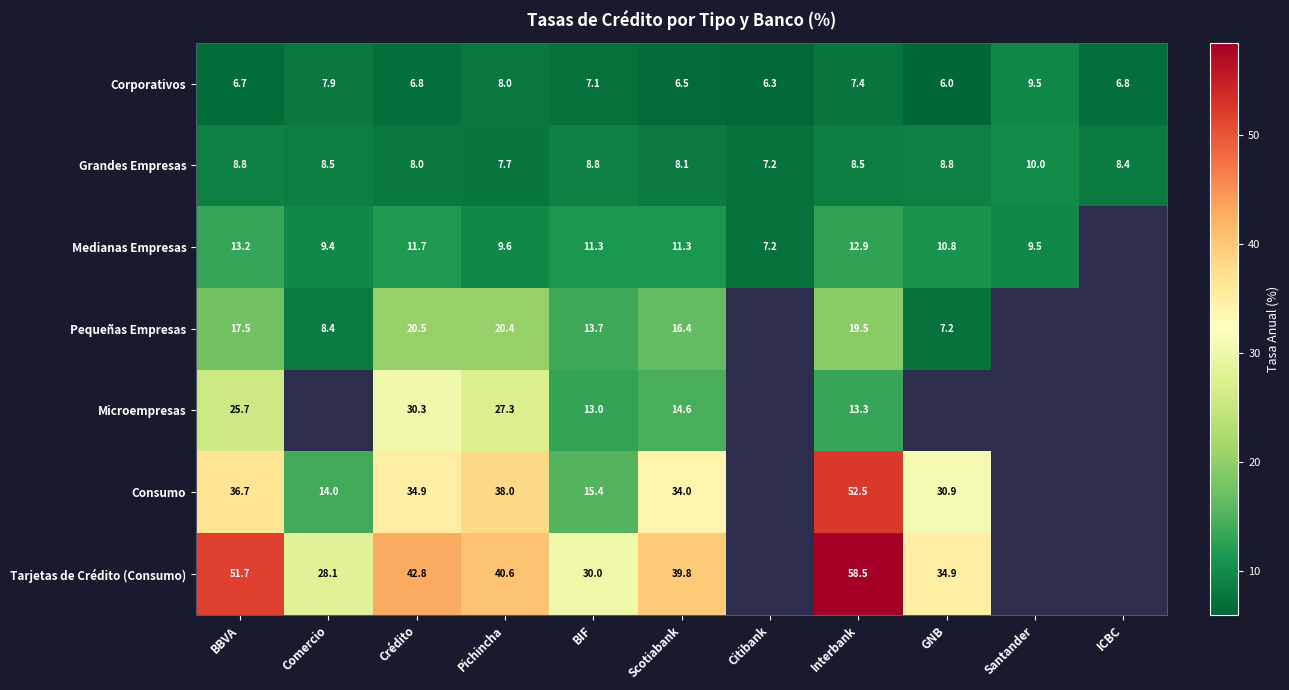

Between BBVA and BIF, which series saw the biggest shift?

Tarjetas de Crédito (Consumo)